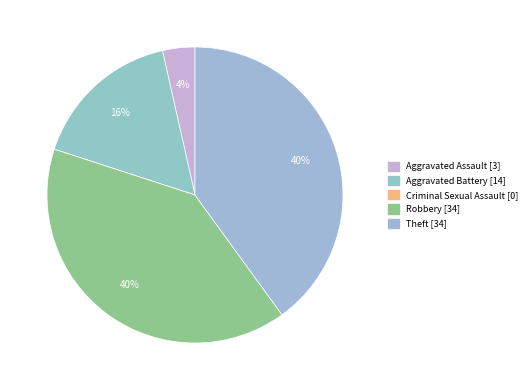

Which slice is the smallest?

Criminal Sexual Assault